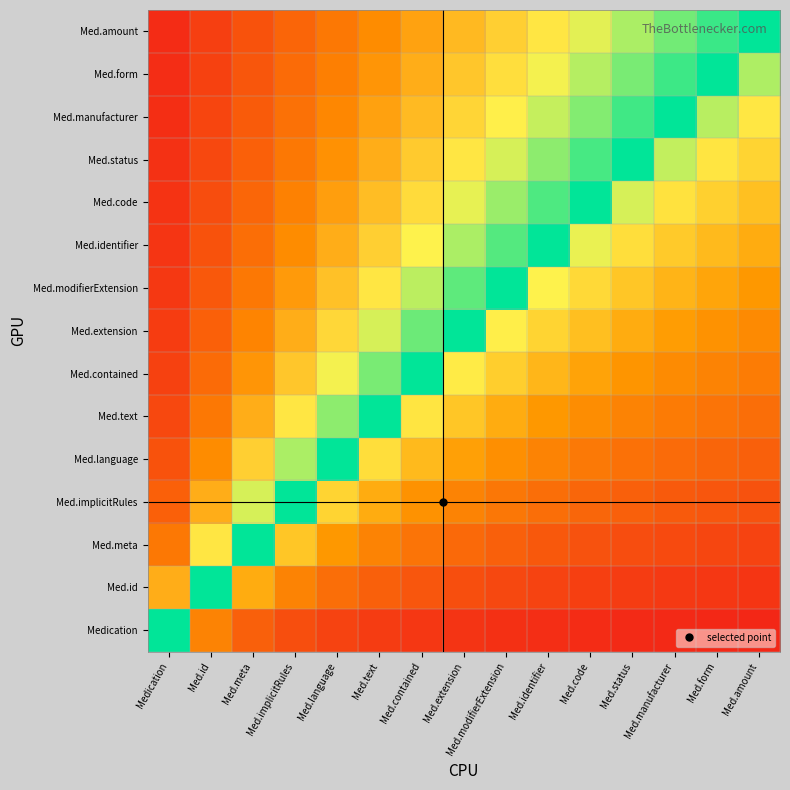

Reading right to left, extract all data points from this chart.

Medication: Med.amount=-0.9	Med.form=-0.9	Med.manufacturer=-0.9	Med.status=-0.9	Med.code=-0.9	Med.identifier=-0.9	Med.modifierExtension=-0.9	Med.extension=-0.9	Med.contained=-0.9	Med.text=-0.8	Med.language=-0.8	Med.implicitRules=-0.8	Med.meta=-0.7	Med.id=-0.5	Medication=0.0
Med.id: Med.amount=-0.9	Med.form=-0.9	Med.manufacturer=-0.8	Med.status=-0.8	Med.code=-0.8	Med.identifier=-0.8	Med.modifierExtension=-0.8	Med.extension=-0.8	Med.contained=-0.7	Med.text=-0.7	Med.language=-0.6	Med.implicitRules=-0.5	Med.meta=-0.3	Med.id=0.0	Medication=0.5
Med.meta: Med.amount=-0.8	Med.form=-0.8	Med.manufacturer=-0.8	Med.status=-0.8	Med.code=-0.7	Med.identifier=-0.7	Med.modifierExtension=-0.7	Med.extension=-0.6	Med.contained=-0.6	Med.text=-0.5	Med.language=-0.4	Med.implicitRules=-0.2	Med.meta=0.0	Med.id=0.3	Medication=0.7
Med.implicitRules: Med.amount=-0.7	Med.form=-0.7	Med.manufacturer=-0.7	Med.status=-0.7	Med.code=-0.6	Med.identifier=-0.6	Med.modifierExtension=-0.6	Med.extension=-0.5	Med.contained=-0.4	Med.text=-0.3	Med.language=-0.2	Med.implicitRules=0.0	Med.meta=0.2	Med.id=0.5	Medication=0.8
Med.language: Med.amount=-0.7	Med.form=-0.6	Med.manufacturer=-0.6	Med.status=-0.6	Med.code=-0.5	Med.identifier=-0.5	Med.modifierExtension=-0.4	Med.extension=-0.4	Med.contained=-0.3	Med.text=-0.2	Med.language=0.0	Med.implicitRules=0.2	Med.meta=0.4	Med.id=0.6	Medication=0.8
Med.text: Med.amount=-0.6	Med.form=-0.6	Med.manufacturer=-0.5	Med.status=-0.5	Med.code=-0.5	Med.identifier=-0.4	Med.modifierExtension=-0.3	Med.extension=-0.2	Med.contained=-0.1	Med.text=0.0	Med.language=0.2	Med.implicitRules=0.3	Med.meta=0.5	Med.id=0.7	Medication=0.8
Med.contained: Med.amount=-0.5	Med.form=-0.5	Med.manufacturer=-0.5	Med.status=-0.4	Med.code=-0.4	Med.identifier=-0.3	Med.modifierExtension=-0.2	Med.extension=-0.1	Med.contained=0.0	Med.text=0.1	Med.language=0.3	Med.implicitRules=0.4	Med.meta=0.6	Med.id=0.7	Medication=0.9
Med.extension: Med.amount=-0.5	Med.form=-0.4	Med.manufacturer=-0.4	Med.status=-0.3	Med.code=-0.3	Med.identifier=-0.2	Med.modifierExtension=-0.1	Med.extension=0.0	Med.contained=0.1	Med.text=0.2	Med.language=0.4	Med.implicitRules=0.5	Med.meta=0.6	Med.id=0.8	Medication=0.9
Med.modifierExtension: Med.amount=-0.4	Med.form=-0.4	Med.manufacturer=-0.3	Med.status=-0.3	Med.code=-0.2	Med.identifier=-0.1	Med.modifierExtension=0.0	Med.extension=0.1	Med.contained=0.2	Med.text=0.3	Med.language=0.4	Med.implicitRules=0.6	Med.meta=0.7	Med.id=0.8	Medication=0.9
Med.identifier: Med.amount=-0.3	Med.form=-0.3	Med.manufacturer=-0.2	Med.status=-0.2	Med.code=-0.1	Med.identifier=0.0	Med.modifierExtension=0.1	Med.extension=0.2	Med.contained=0.3	Med.text=0.4	Med.language=0.5	Med.implicitRules=0.6	Med.meta=0.7	Med.id=0.8	Medication=0.9
Med.code: Med.amount=-0.3	Med.form=-0.2	Med.manufacturer=-0.2	Med.status=-0.1	Med.code=0.0	Med.identifier=0.1	Med.modifierExtension=0.2	Med.extension=0.3	Med.contained=0.4	Med.text=0.5	Med.language=0.5	Med.implicitRules=0.6	Med.meta=0.7	Med.id=0.8	Medication=0.9
Med.status: Med.amount=-0.2	Med.form=-0.1	Med.manufacturer=-0.1	Med.status=0.0	Med.code=0.1	Med.identifier=0.2	Med.modifierExtension=0.3	Med.extension=0.3	Med.contained=0.4	Med.text=0.5	Med.language=0.6	Med.implicitRules=0.7	Med.meta=0.8	Med.id=0.8	Medication=0.9
Med.manufacturer: Med.amount=-0.1	Med.form=-0.1	Med.manufacturer=0.0	Med.status=0.1	Med.code=0.2	Med.identifier=0.2	Med.modifierExtension=0.3	Med.extension=0.4	Med.contained=0.5	Med.text=0.5	Med.language=0.6	Med.implicitRules=0.7	Med.meta=0.8	Med.id=0.8	Medication=0.9
Med.form: Med.amount=-0.1	Med.form=0.0	Med.manufacturer=0.1	Med.status=0.1	Med.code=0.2	Med.identifier=0.3	Med.modifierExtension=0.4	Med.extension=0.4	Med.contained=0.5	Med.text=0.6	Med.language=0.6	Med.implicitRules=0.7	Med.meta=0.8	Med.id=0.9	Medication=0.9
Med.amount: Med.amount=0.0	Med.form=0.1	Med.manufacturer=0.1	Med.status=0.2	Med.code=0.3	Med.identifier=0.3	Med.modifierExtension=0.4	Med.extension=0.5	Med.contained=0.5	Med.text=0.6	Med.language=0.7	Med.implicitRules=0.7	Med.meta=0.8	Med.id=0.9	Medication=0.9